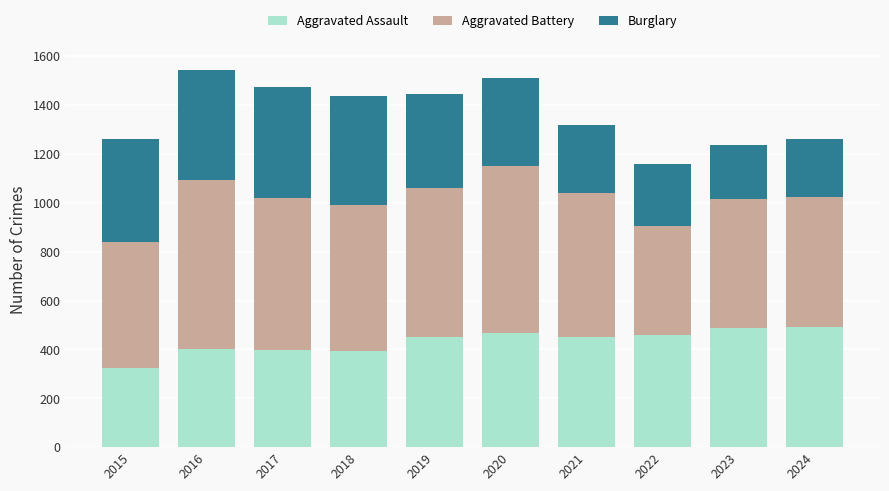

What is the difference between the maximum and minimum values in the Aggravated Assault series?

168